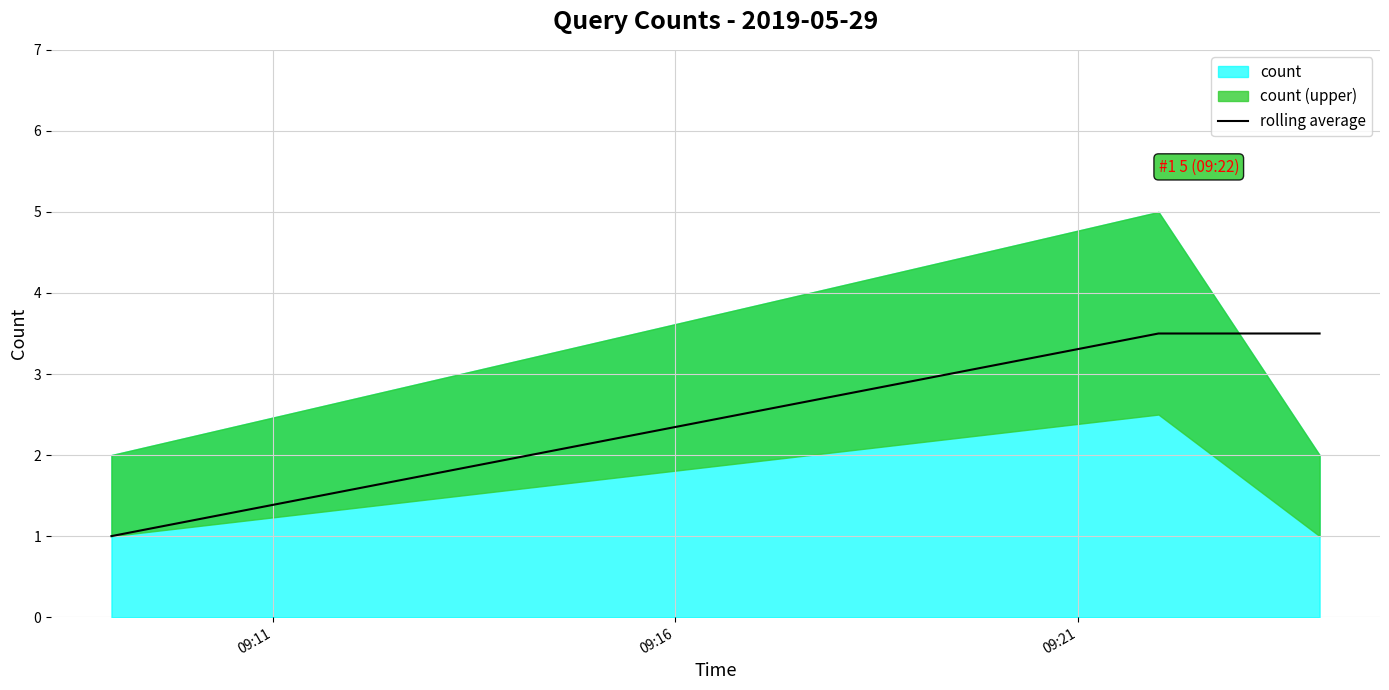

What is the highest value of the rolling average series?

3.5